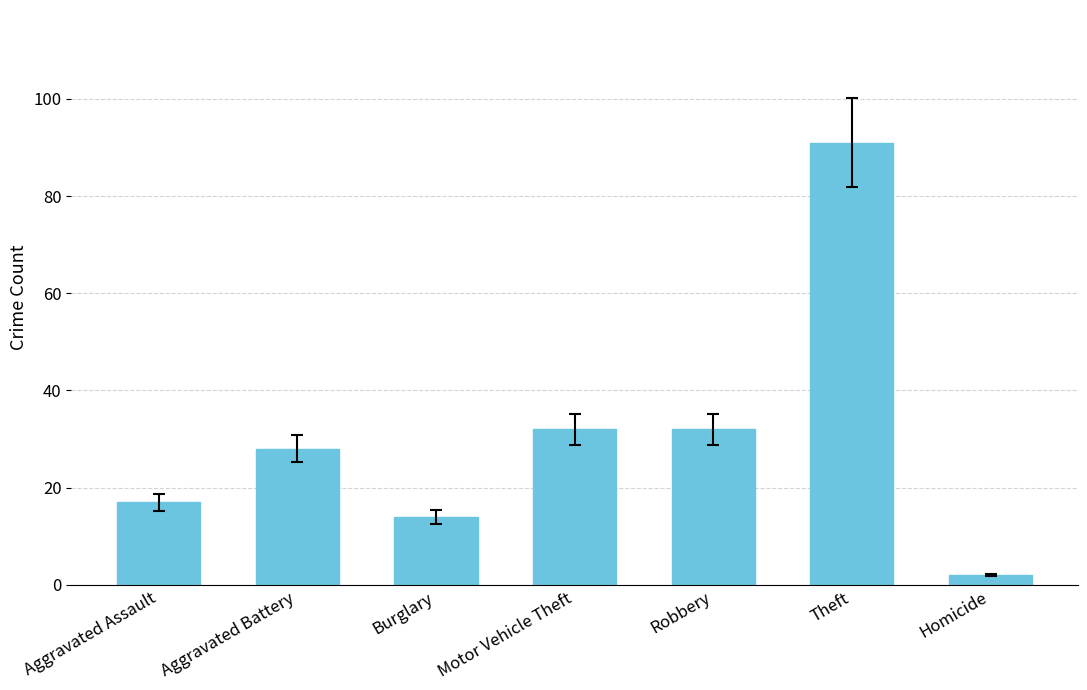

How many series are shown in this chart?

1